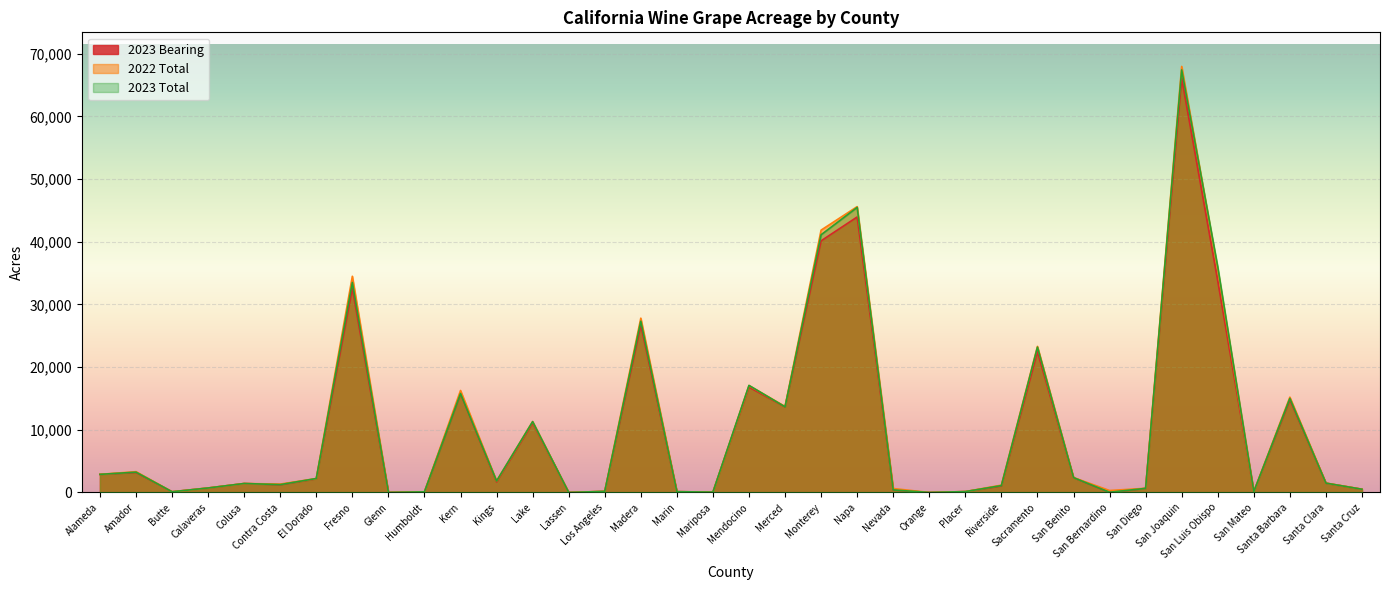

List the series in order of their overall mean, lowest first.

2023 Bearing, 2023 Total, 2022 Total